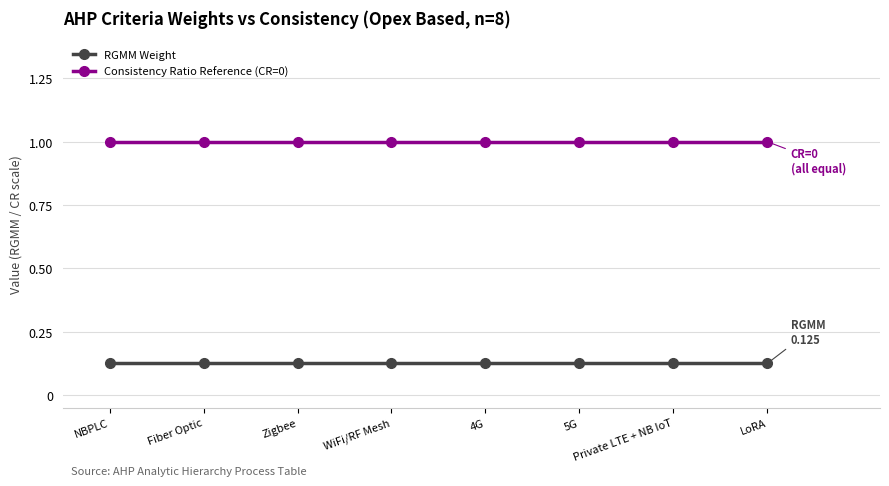

What is the spread (max minus min) of values at Private LTE + NB IoT?

0.9